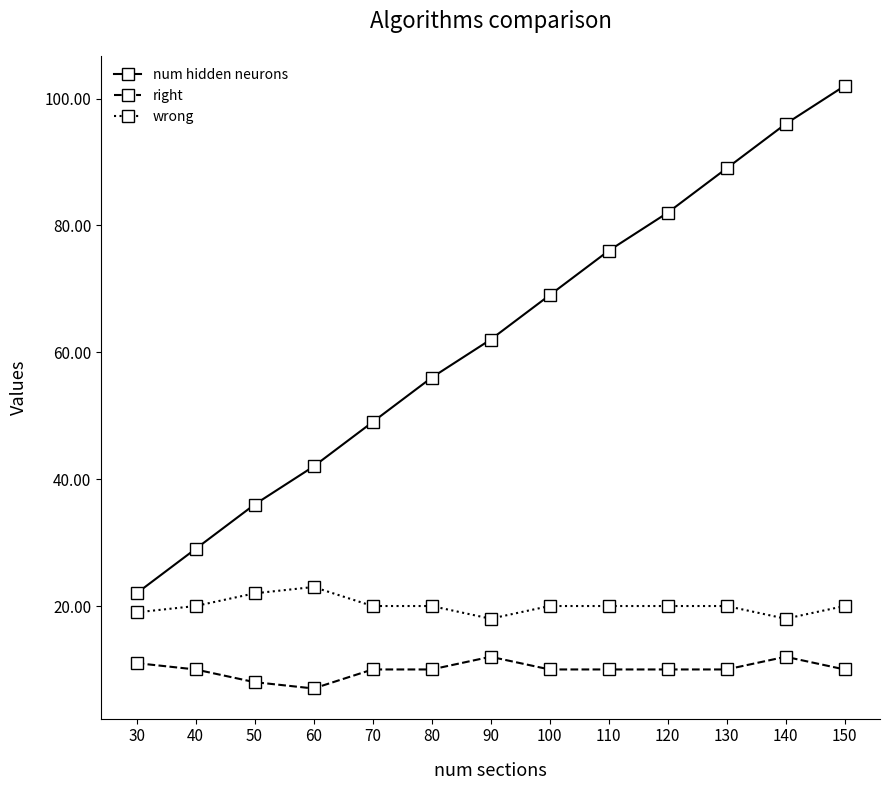

True or false: wrong and right cross at least once.

False